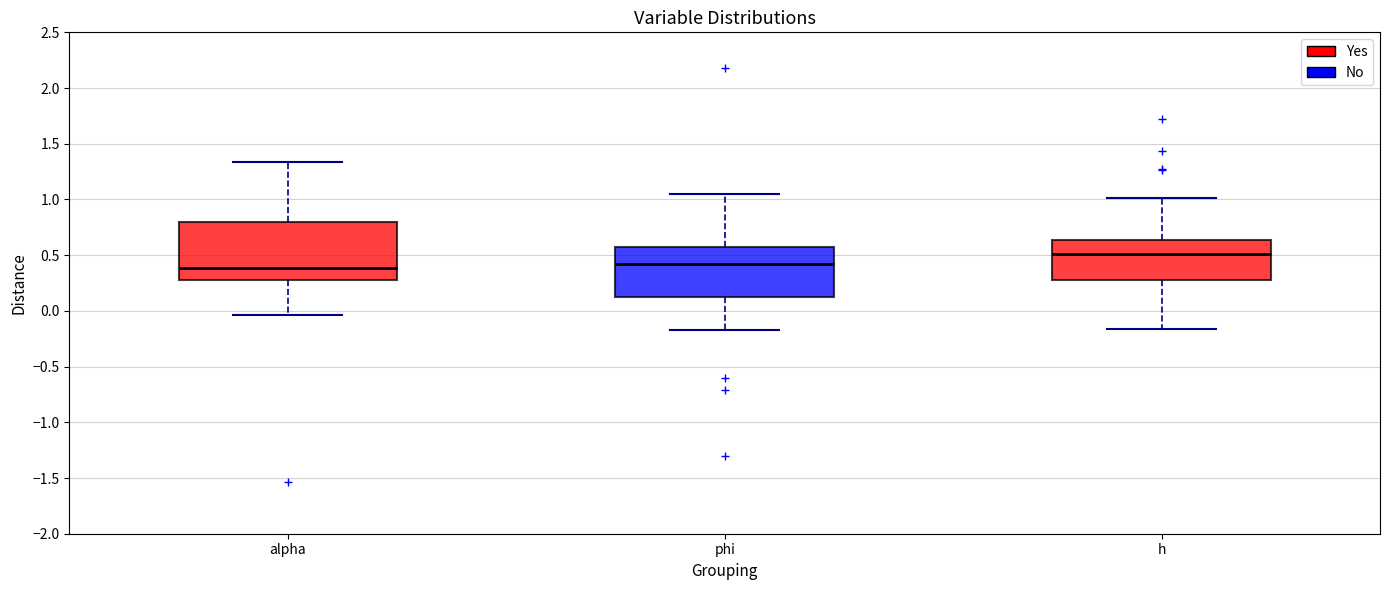

Which box has the highest median line?

h